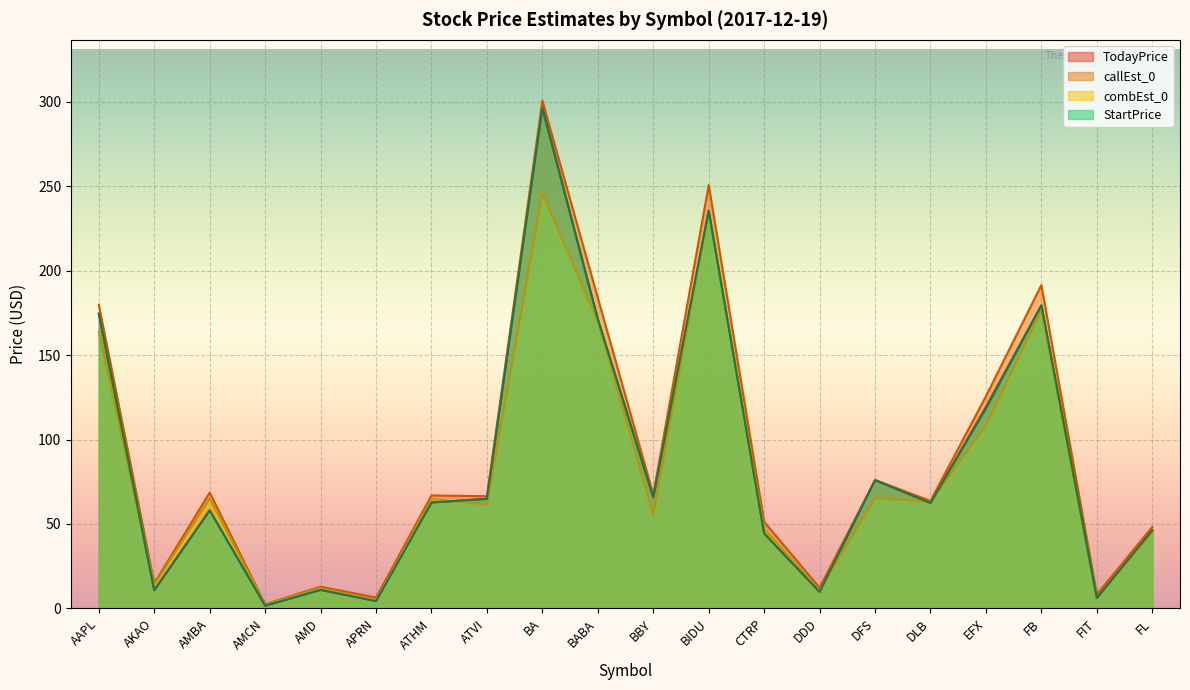

Is it true that callEst_0 equals 164.1 at BA?

False